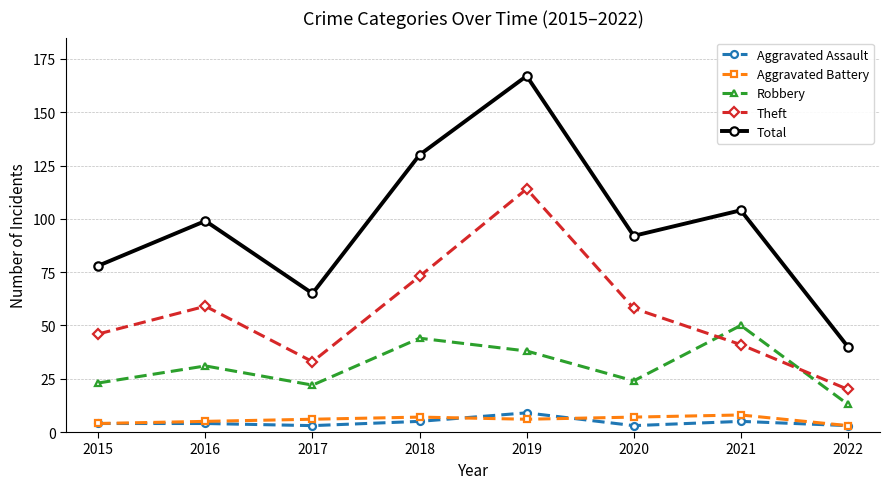

Reading left to right, list all the values displayed in this chart.

Aggravated Assault: 4	4	3	5	9	3	5	3
Aggravated Battery: 4	5	6	7	6	7	8	3
Robbery: 23	31	22	44	38	24	50	13
Theft: 46	59	33	73	114	58	41	20
Total: 78	99	65	130	167	92	104	40